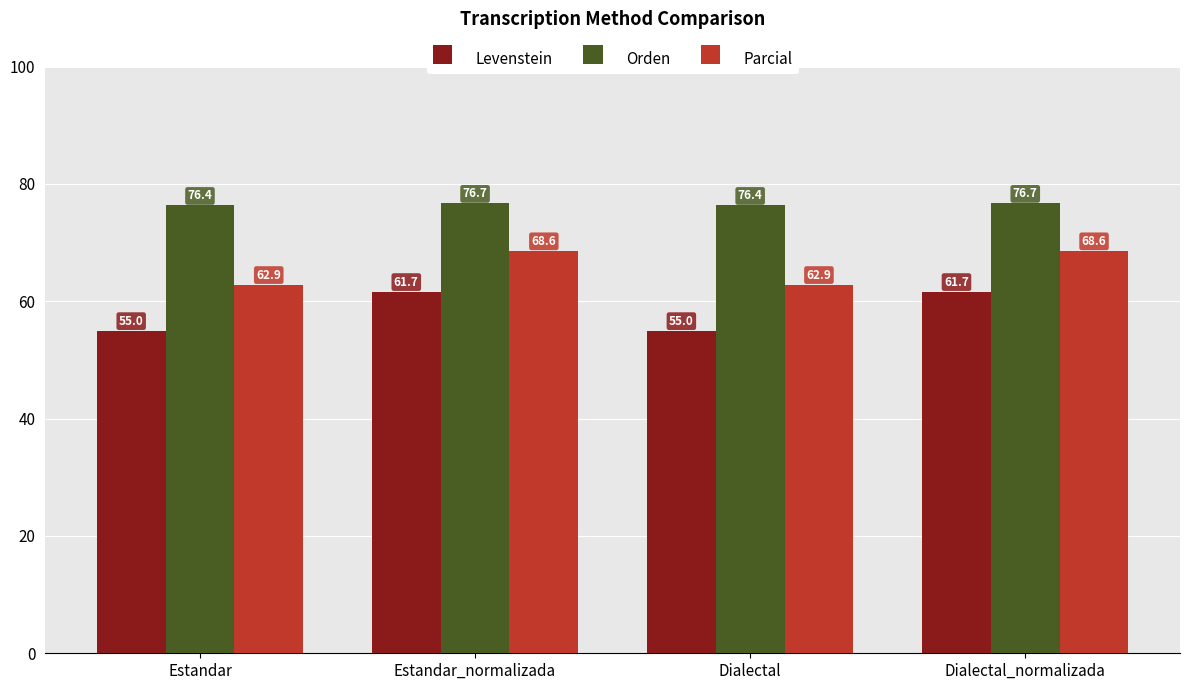

Which series has the largest range (max minus min)?

Levenstein